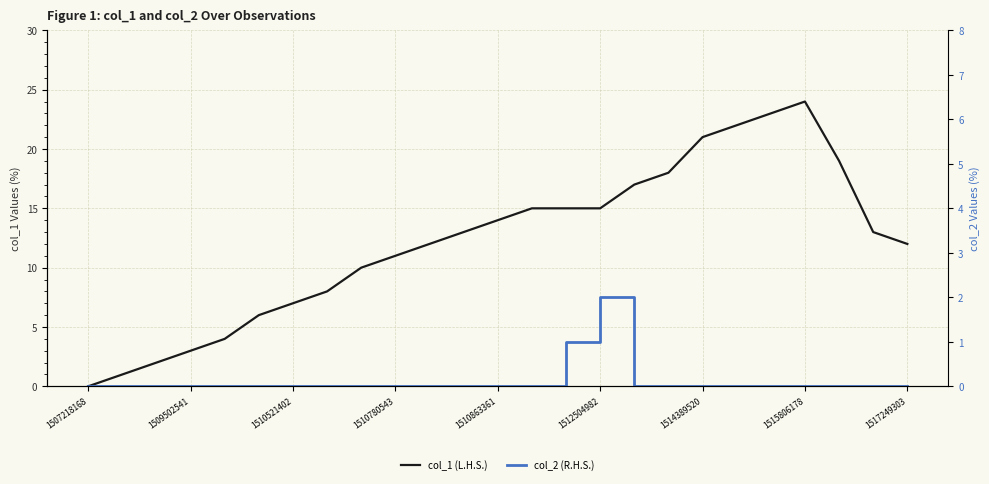

Reading right to left, what are all the values shown in this chart?

col_1 (L.H.S.): 12	13	19	24	23	22	21	18	17	15	15	15	14	13	12	11	10	8	7	6	4	3	2	1	0
col_2 (R.H.S.): 0	0	0	0	0	0	0	0	0	2	1	0	0	0	0	0	0	0	0	0	0	0	0	0	0